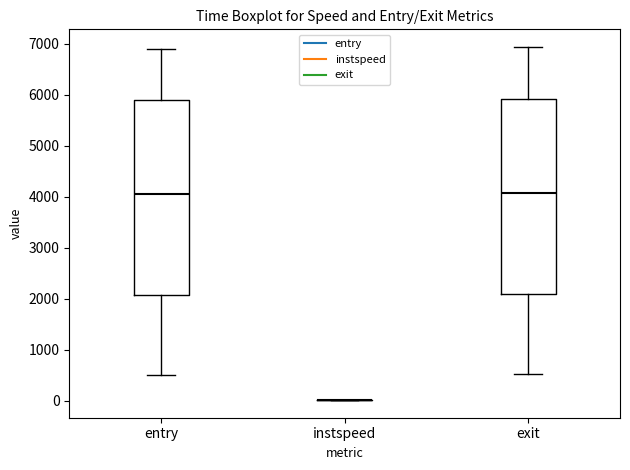

Reading left to right, read every box against the y-axis: the position of its median line, the range the box covers, and the ends of its whiskers. The values are not printed on the chart, so give them approximately, as read against the axis.

entry: median 4000, box 2100 to 5900, whiskers 500 to 6900
instspeed: box collapsed to a line at 0, whiskers 0 to 0
exit: median 4100, box 2100 to 5900, whiskers 500 to 6900